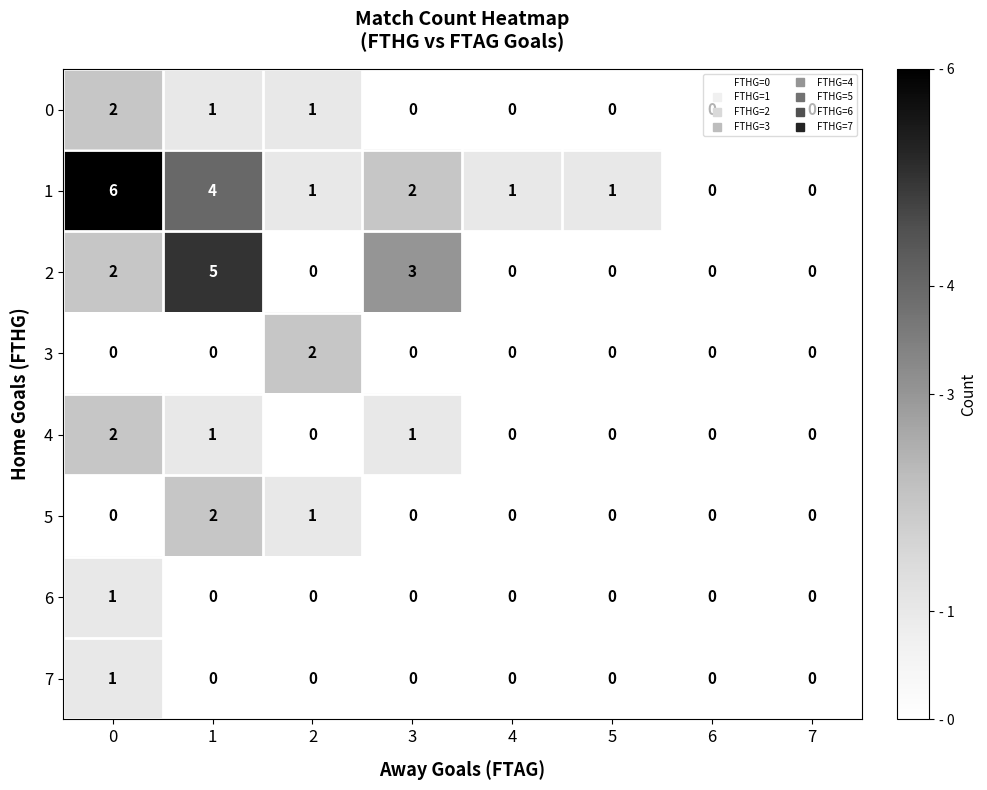

What is the spread (max minus min) of values at 1?

5